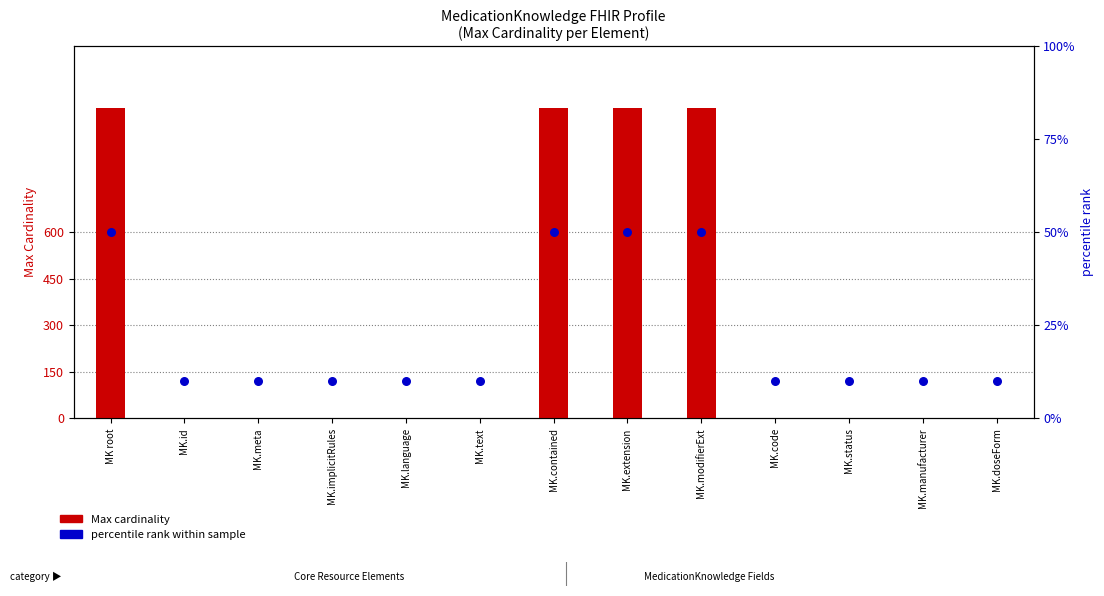

Is the value of Base Min at MK.contained greater than the value of Max cardinality at MK.implicitRules?

No